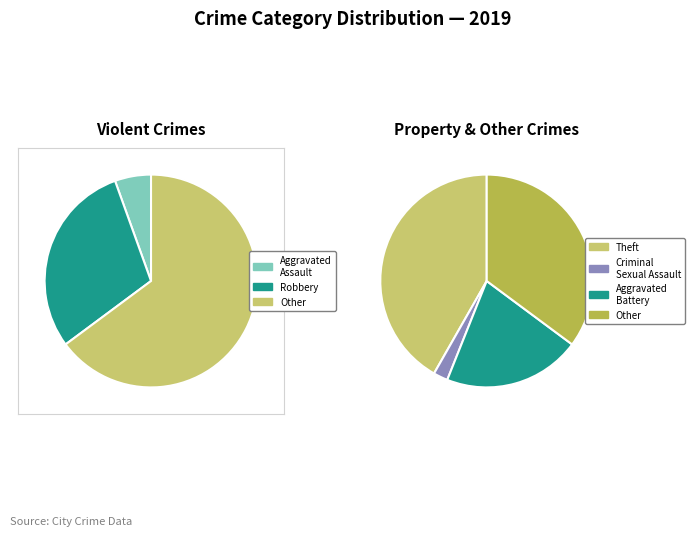

Is the sum of Criminal Sexual Assault and Robbery greater than half?

No